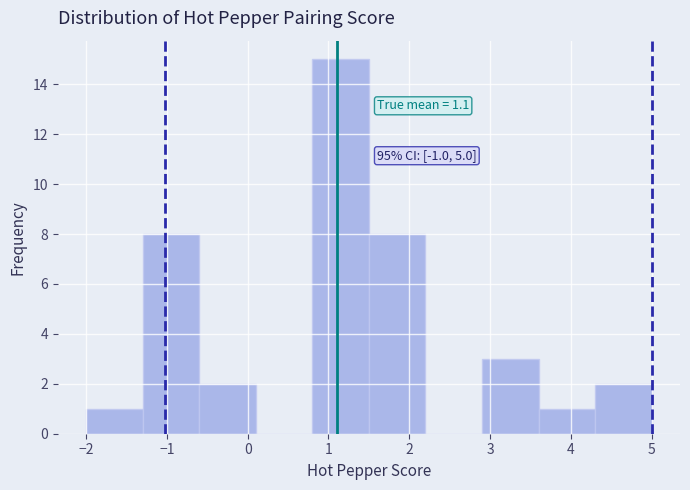

Which range on the x-axis has the tallest bar?

0.8 to 1.5